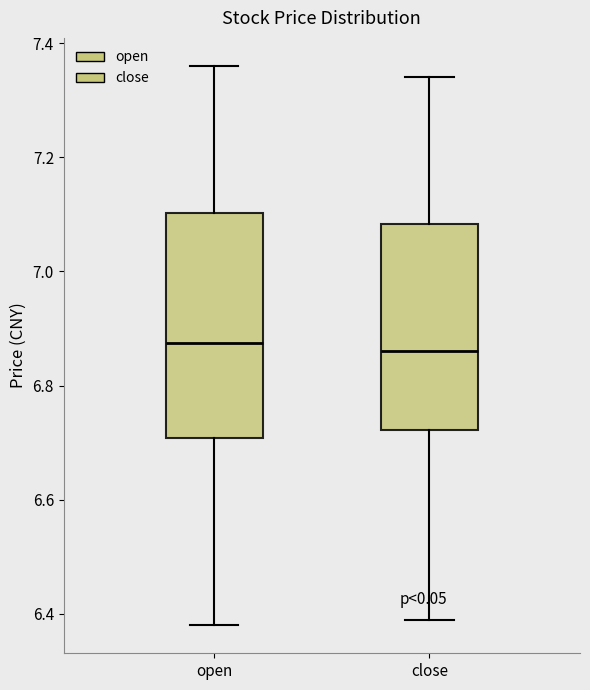

Which box is the tallest, from its lower edge to its upper edge?

open